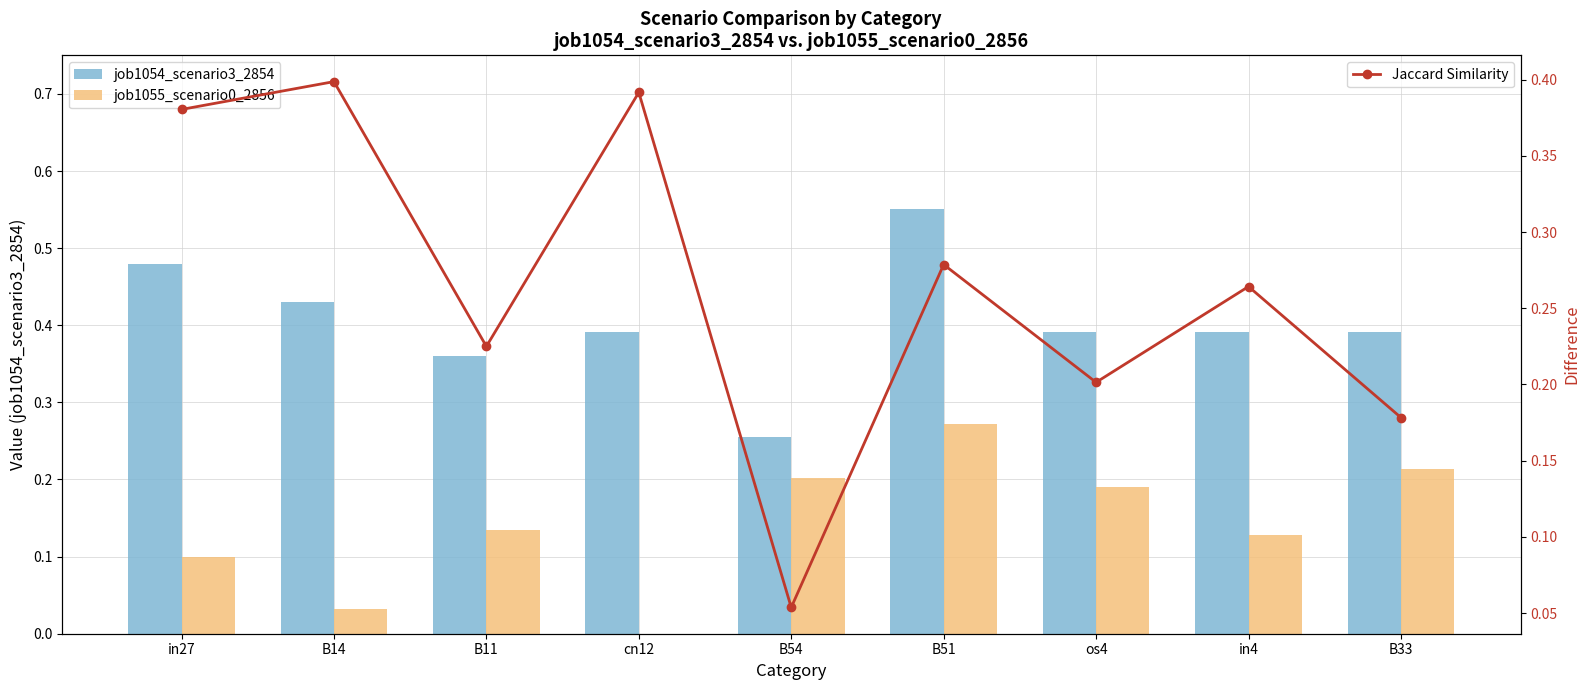

How many data points in job1055_scenario0_2856 are above 0?

8